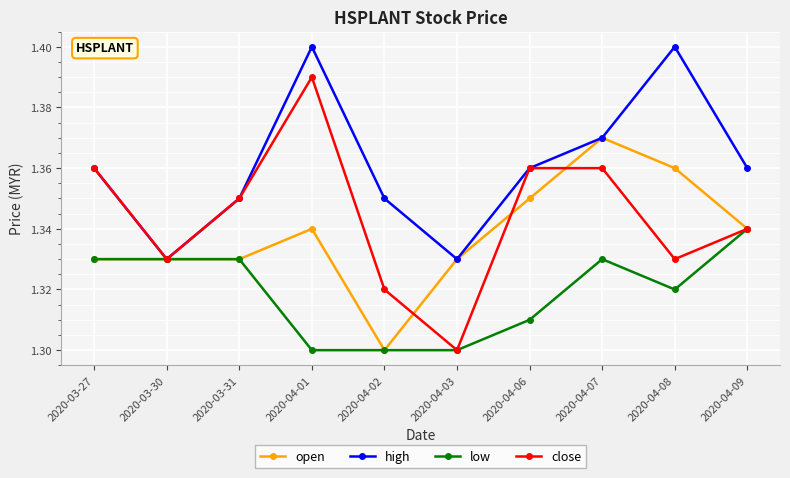

The value of close at 2020-04-06 is 1.8. True or false?

False